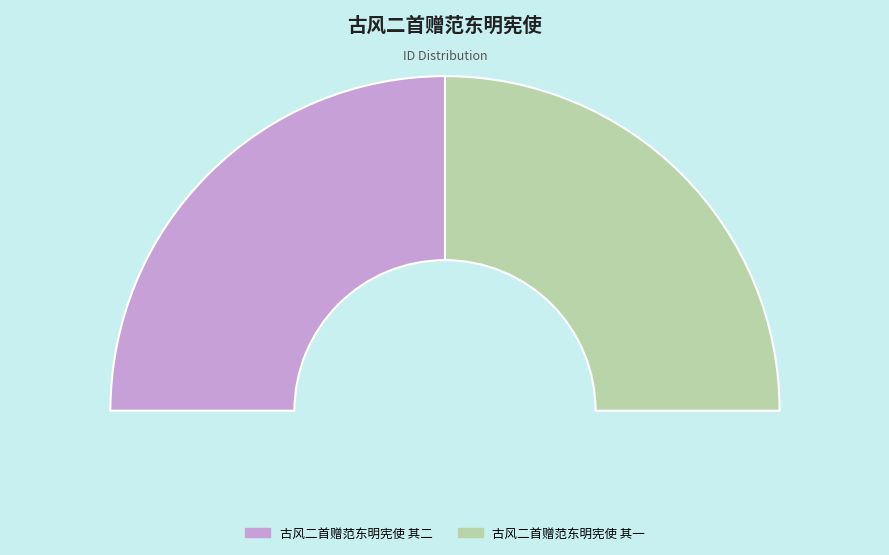

To the nearest percent, what percentage of the pie is 古风二首赠范东明宪使 其一?

50%